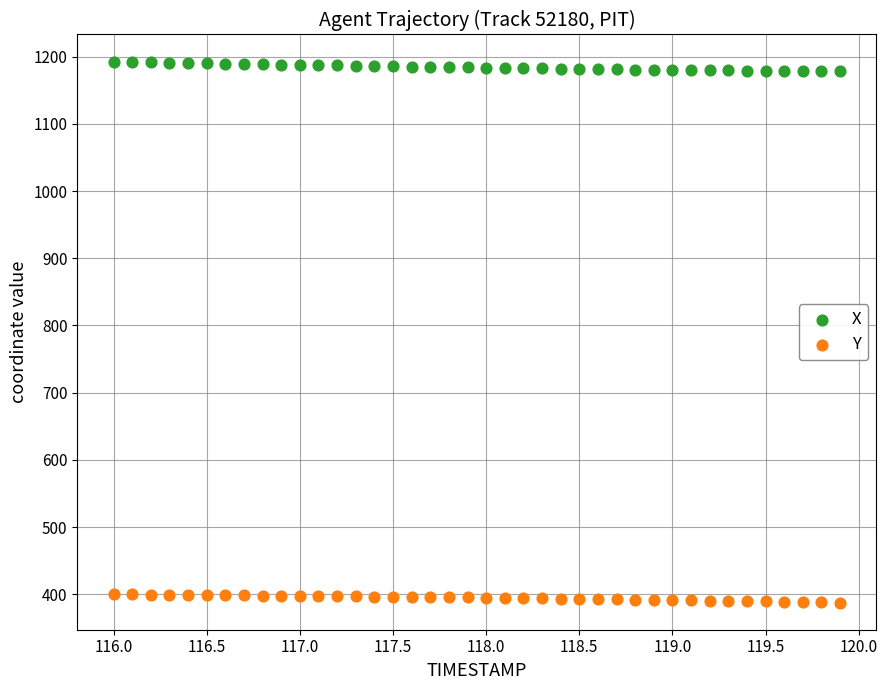

Which series contains the lowest Y value?

Y